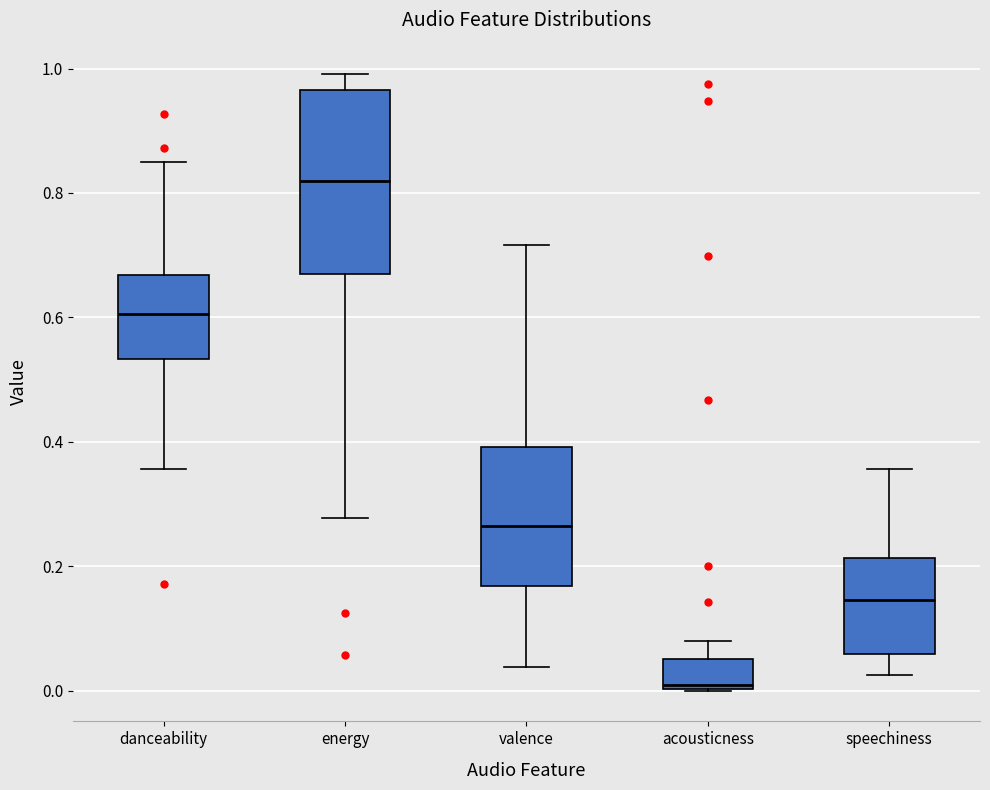

Where is the upper edge of the box for energy on the y-axis? The values are not printed on the chart, so give them approximately, as read against the axis.

0.96